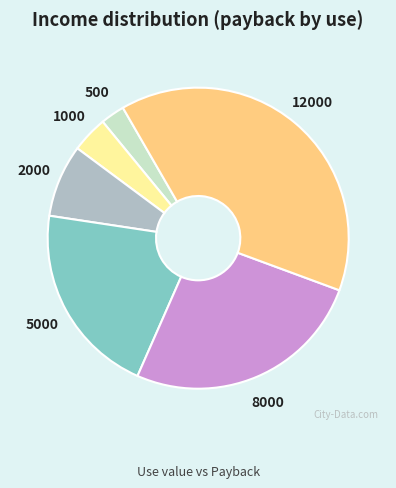

True or false: 500 accounts for 3% of the total.

True